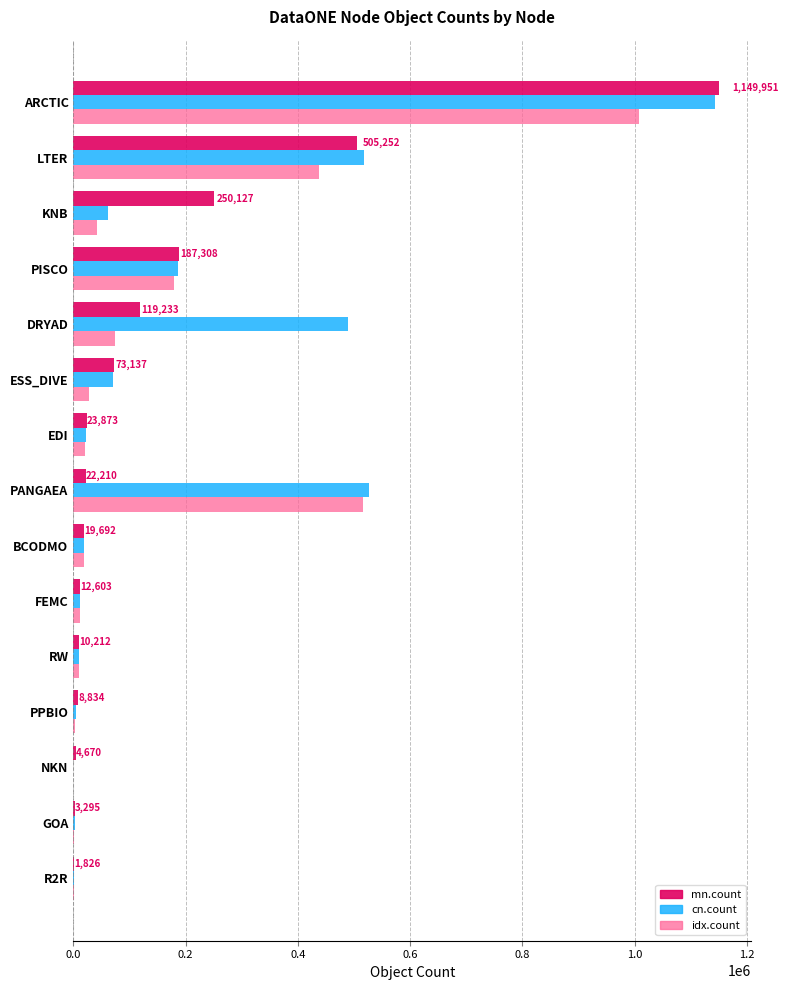

Which series has the largest total across all categories?

cn.count